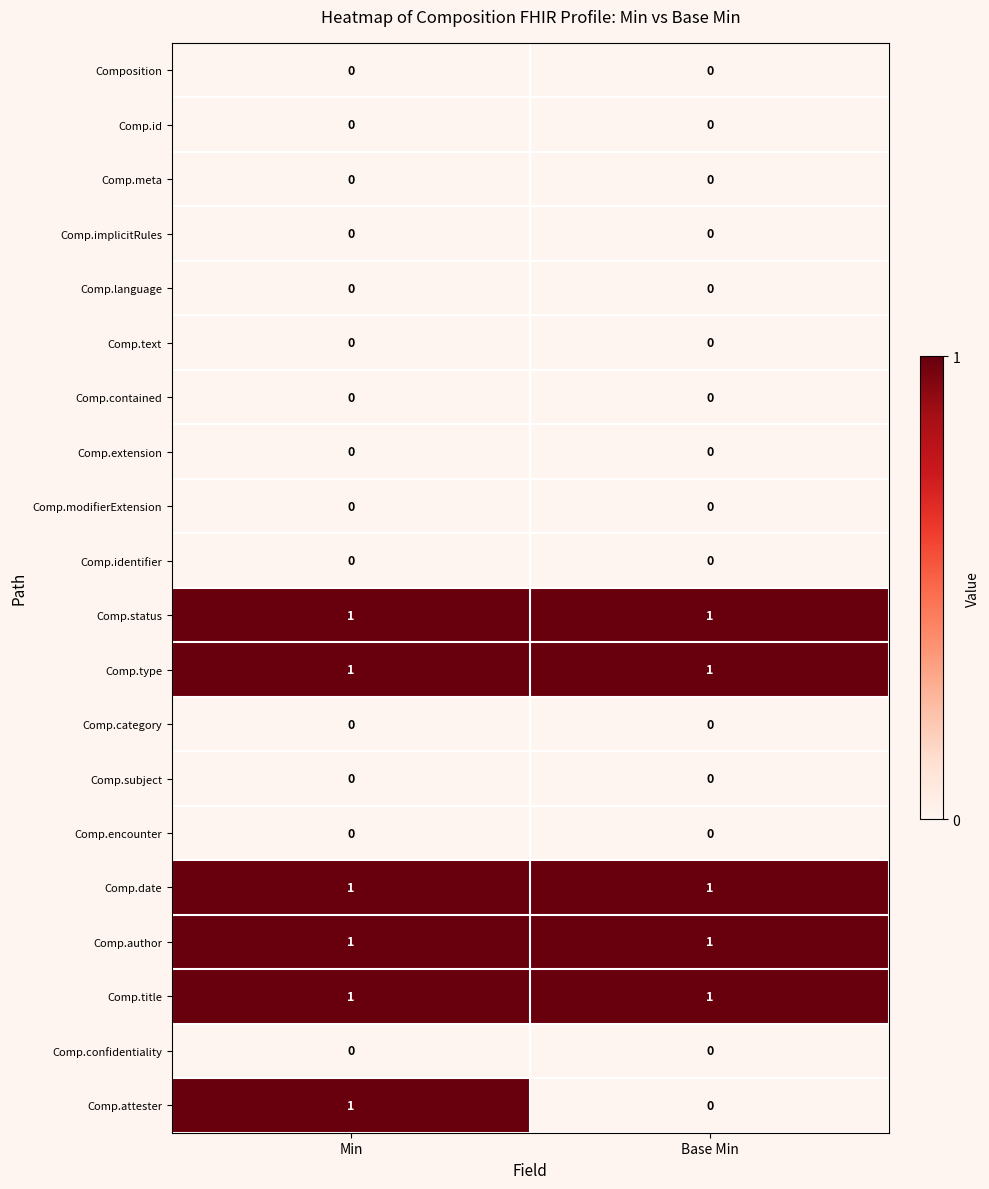

Which series has the widest spread of values?

Comp.attester